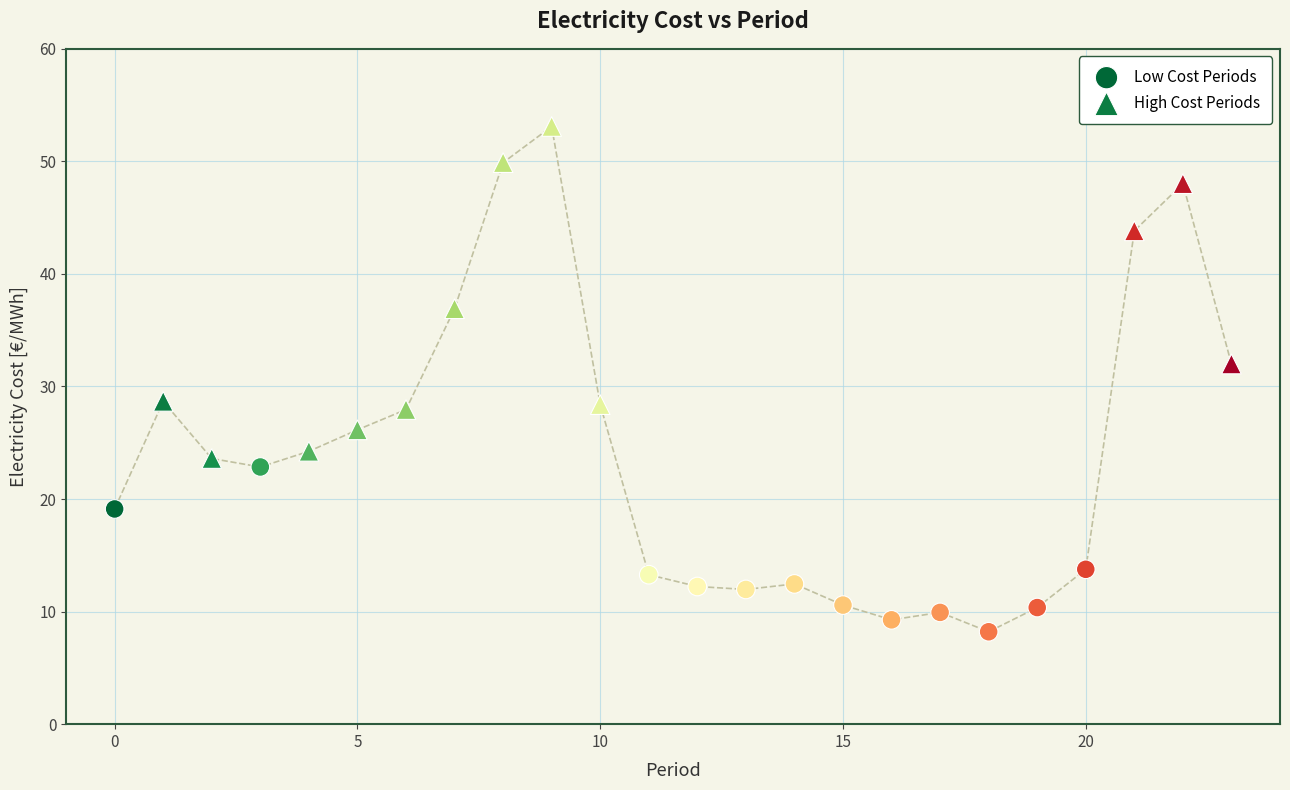

Which series has the largest Y range (max minus min)?

High Cost Periods